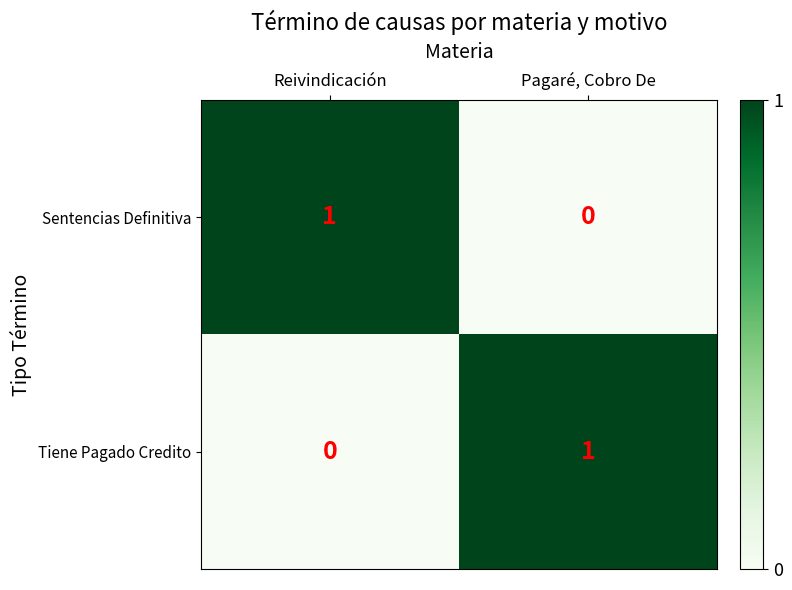

At Pagaré, Cobro De, list the series in order from smallest to largest.

Sentencias Definitiva, Tiene Pagado Credito